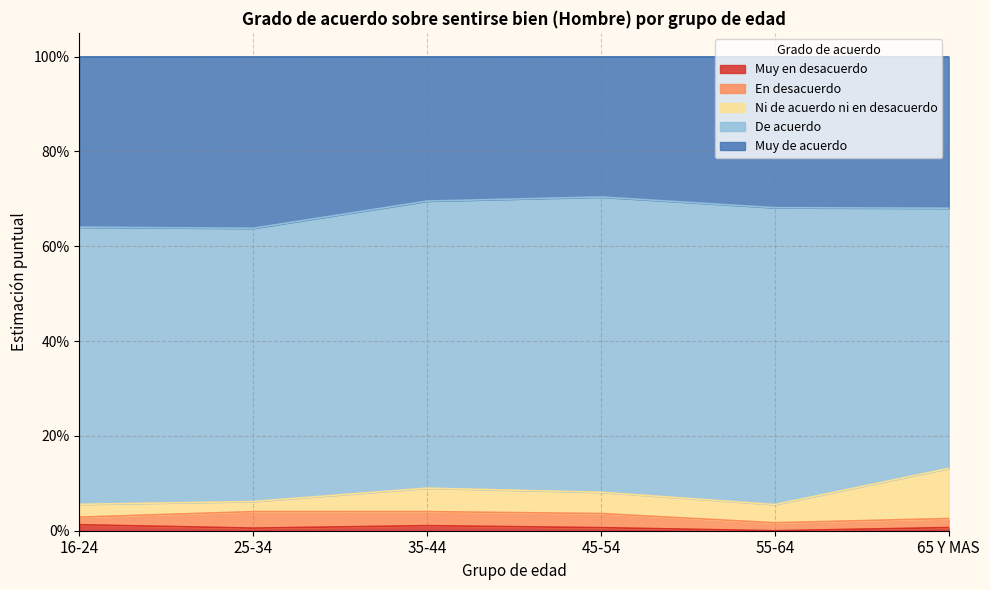

At which category is the sum across all series the highest?

16-24